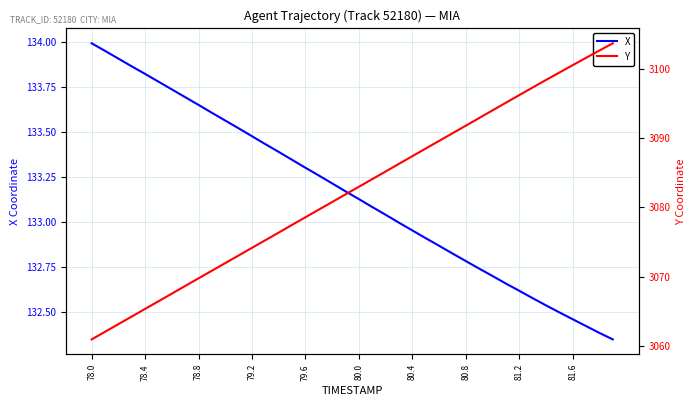

What is the minimum value for X?

132.3